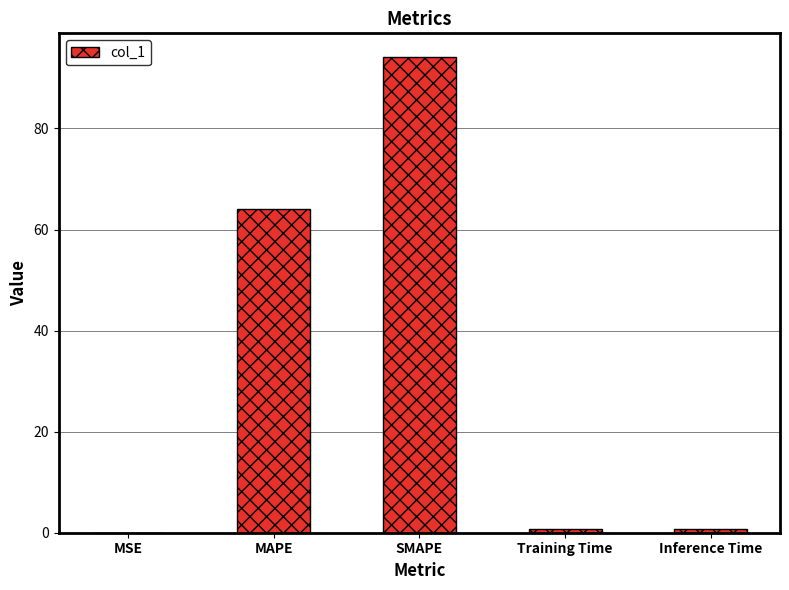

How many distinct data groups are displayed?

1